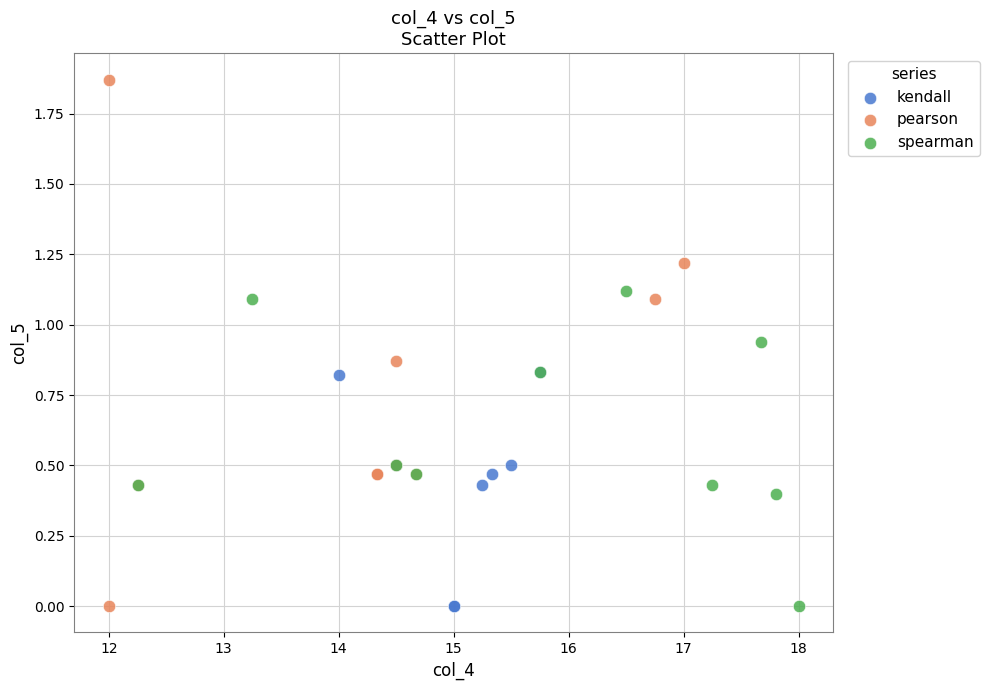

Which series has the widest spread of Y values?

pearson